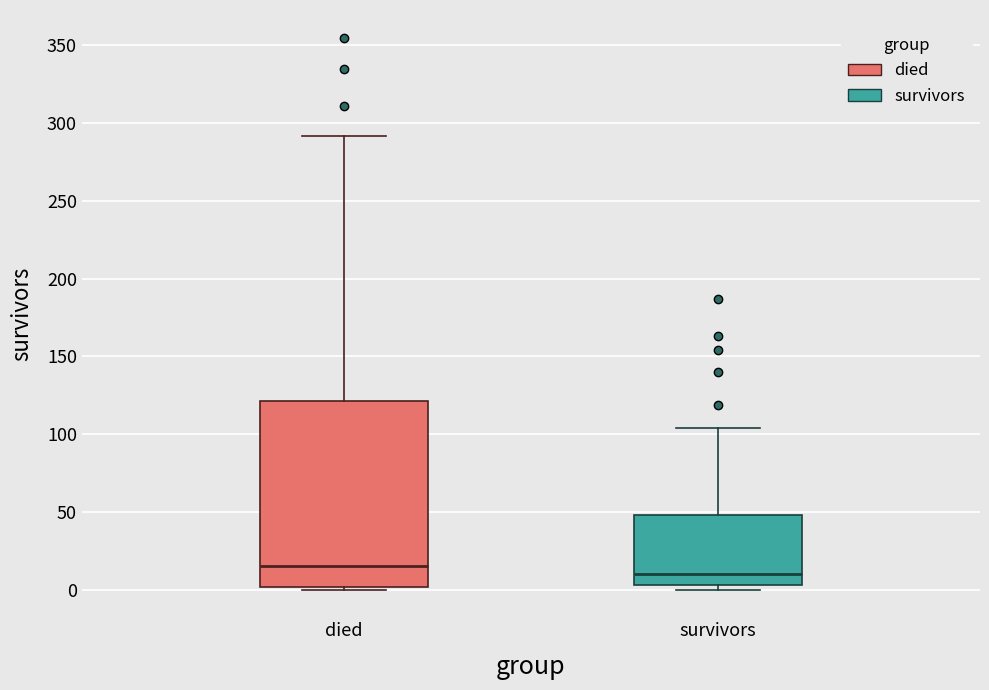

Which box has the lowest median line?

survivors